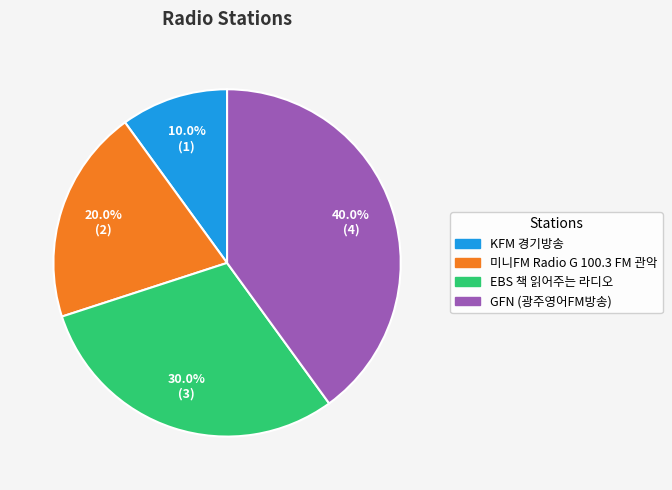

Which has a higher value, EBS 책 읽어주는 라디오 or KFM 경기방송?

EBS 책 읽어주는 라디오